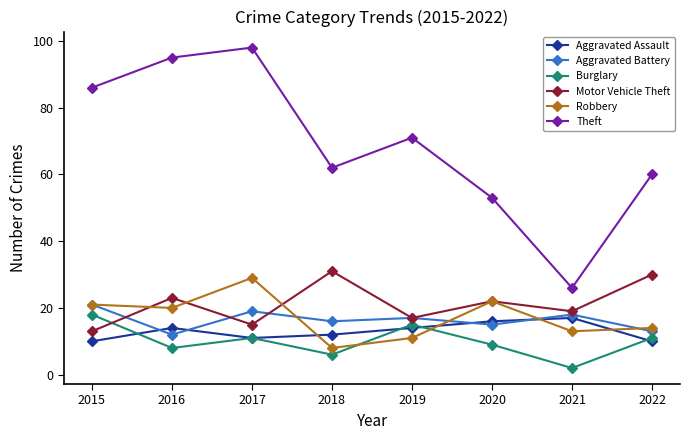

Which series has the widest spread of values?

Theft